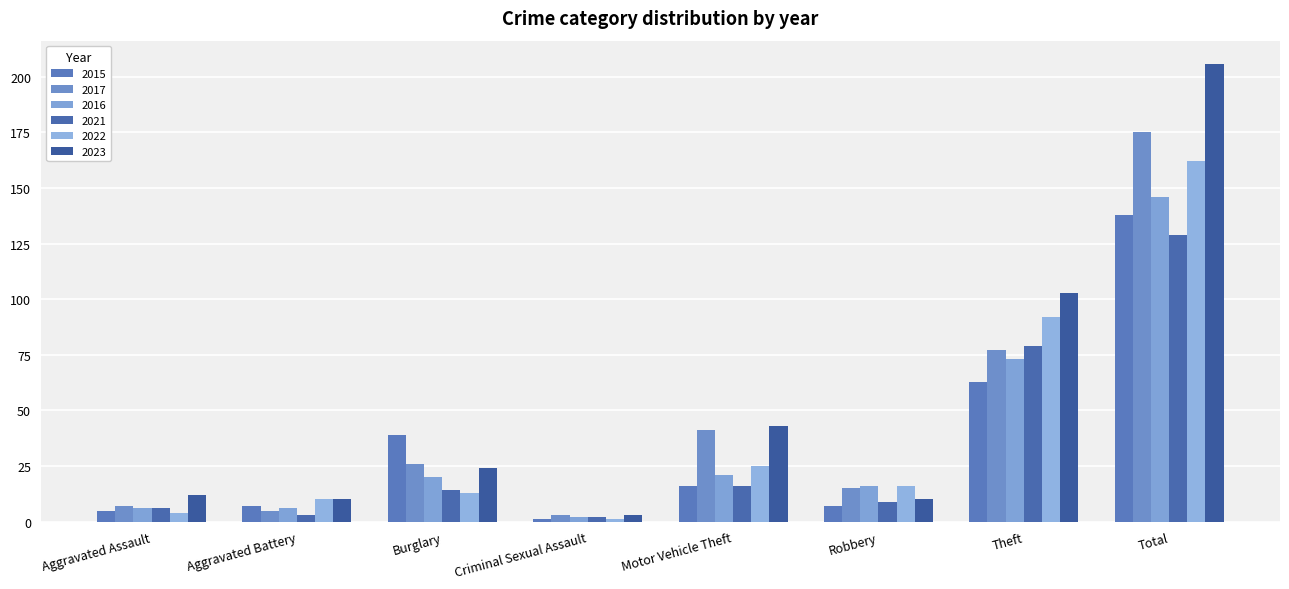

Which category has the lowest value across all series?

Criminal Sexual Assault